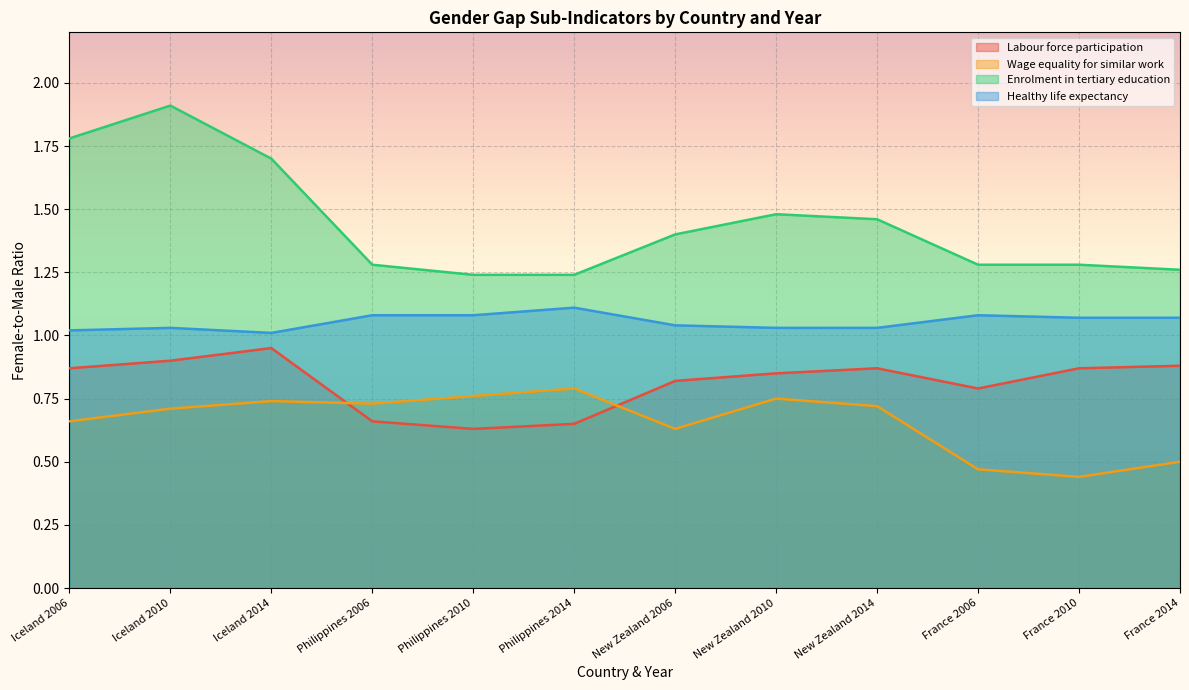

How many interior local peaks does the Enrolment in tertiary education series have?

2